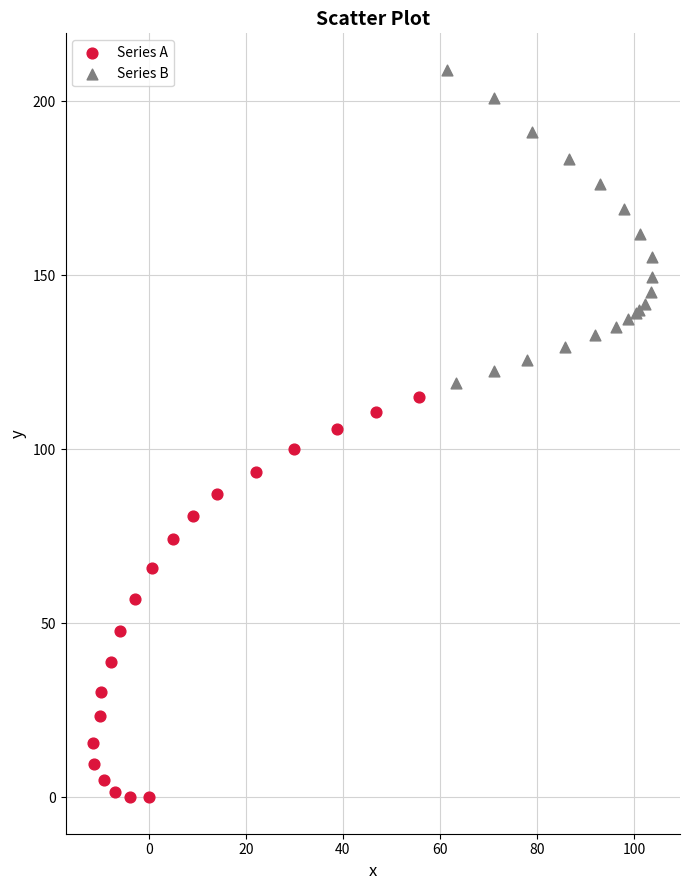

Which series has the widest spread of Y values?

Series A